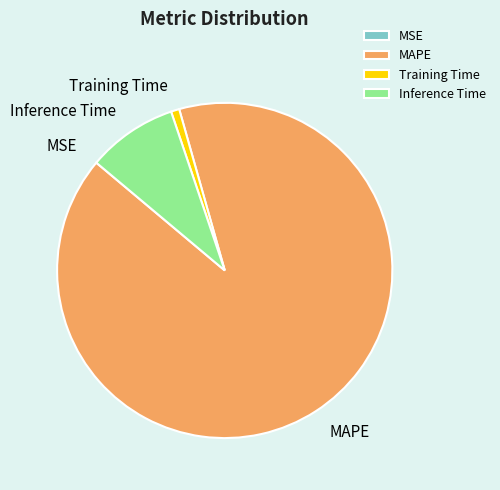

Do Training Time and Inference Time together represent more than half of the pie?

No